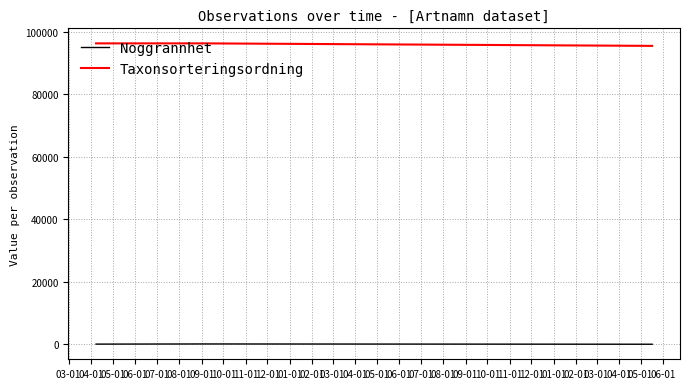

What is the sum of all Noggrannhet values?

160